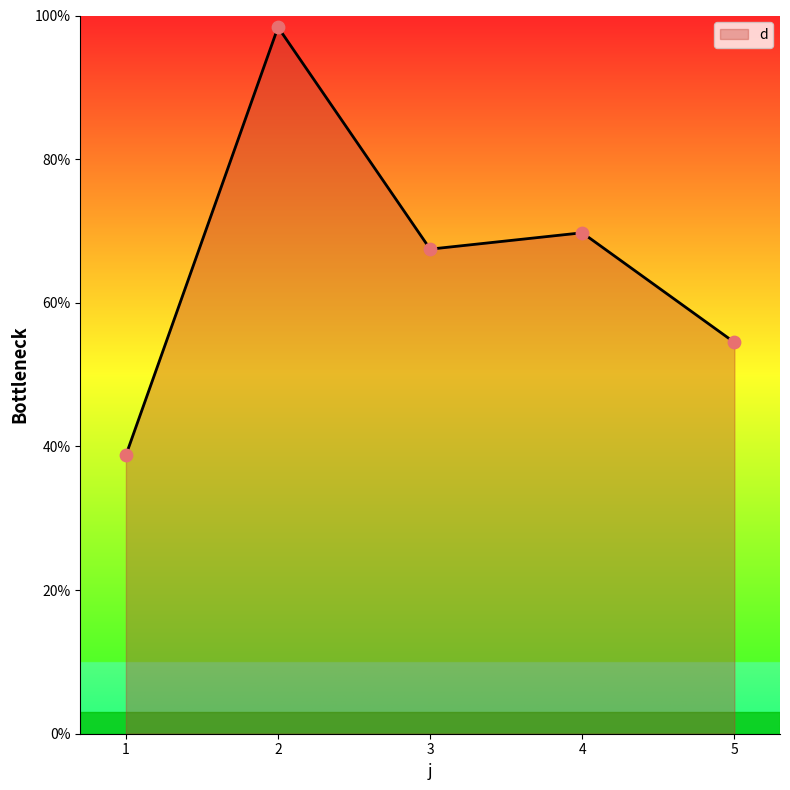

What is the change in value from 2 to 3?

-30.9